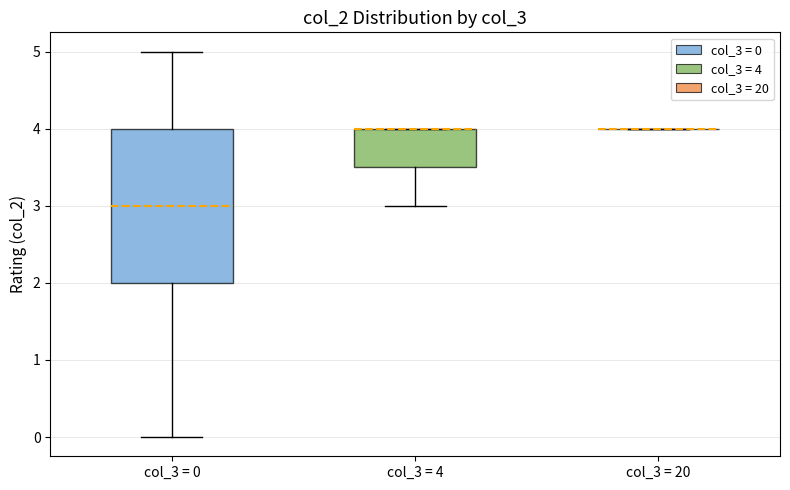

Which box is the tallest, from its lower edge to its upper edge?

col_3 = 0